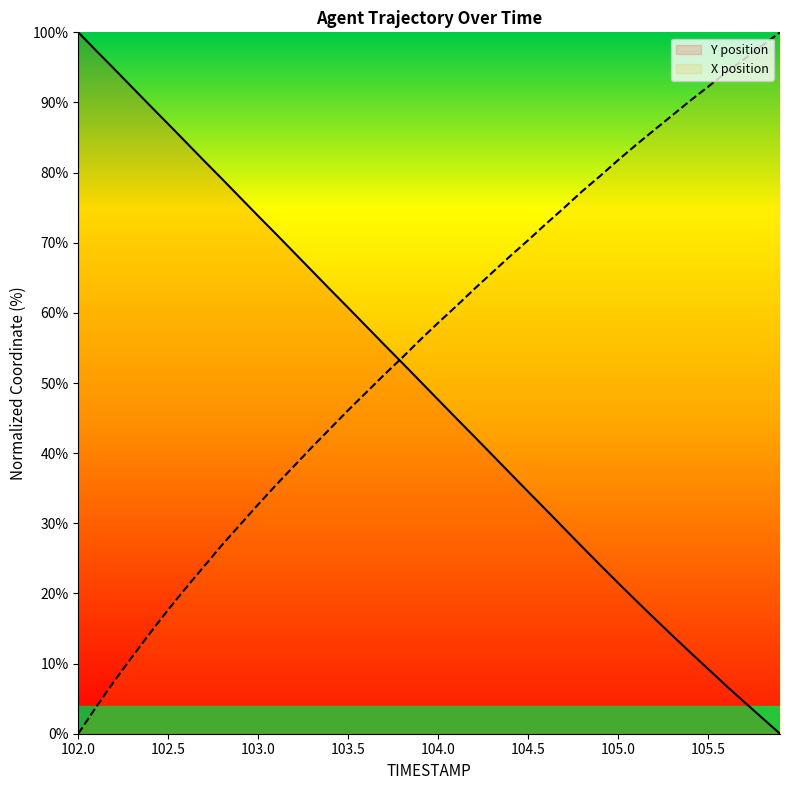

What is the average value of the X position series?

55.1